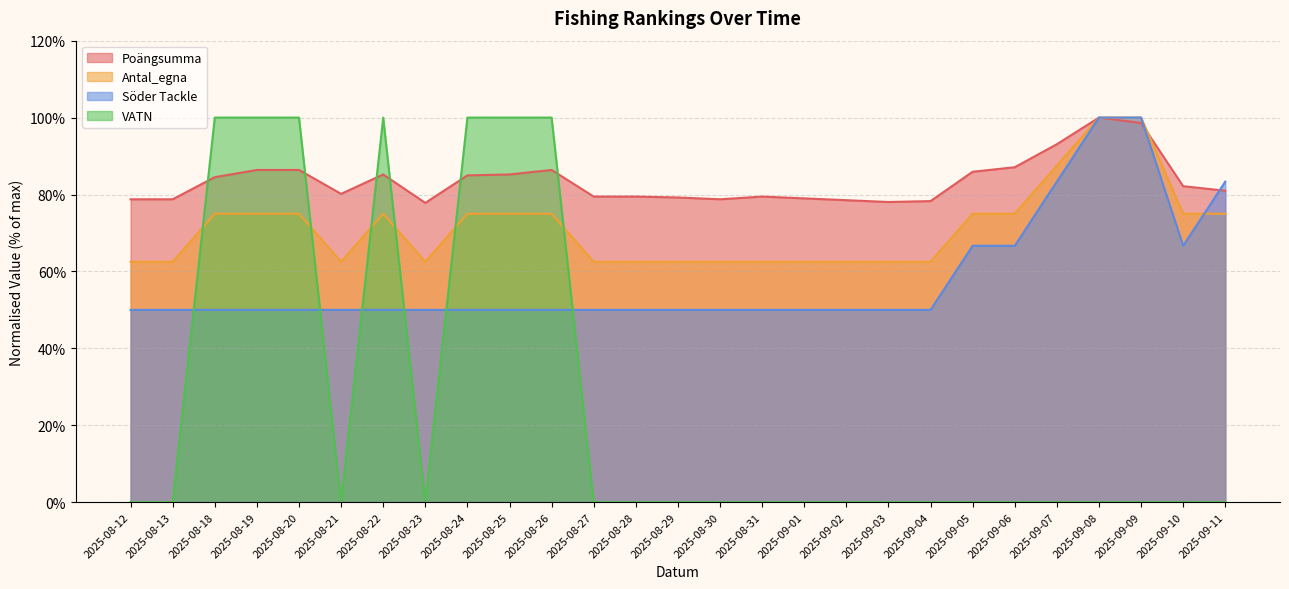

Is it true that Antal_egna equals 62.5 at 2025-08-27?

True